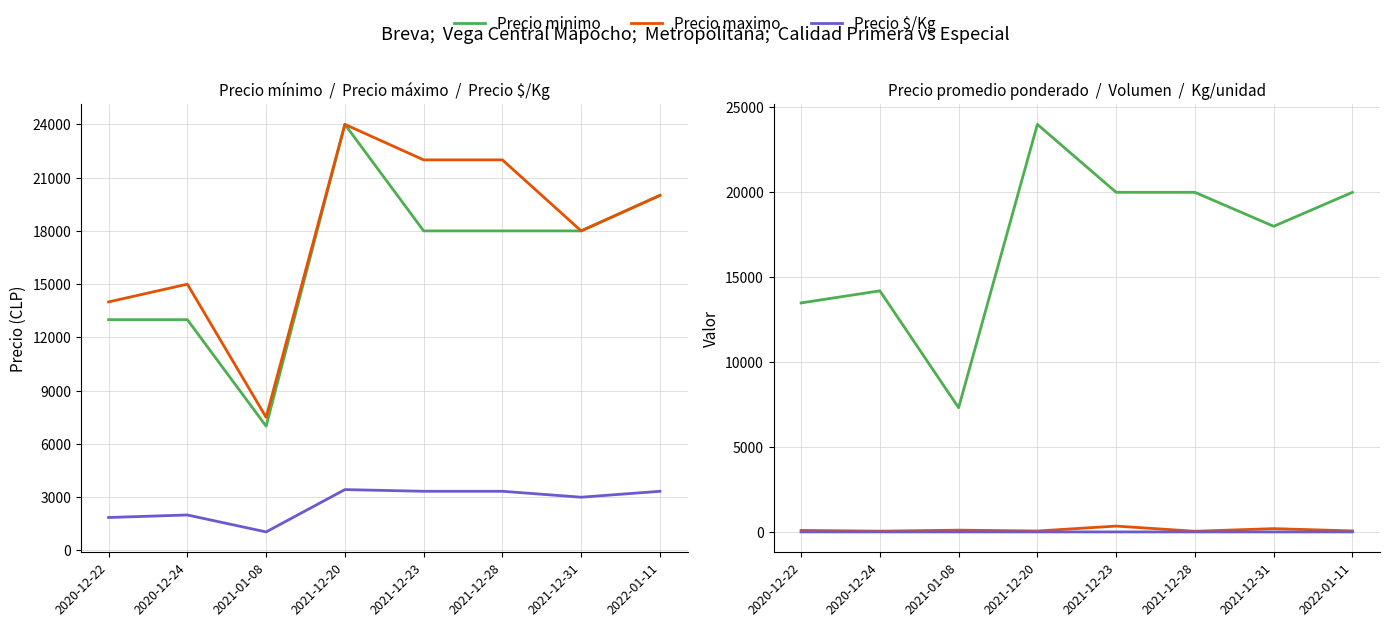

What is the minimum value shown in the chart?

6